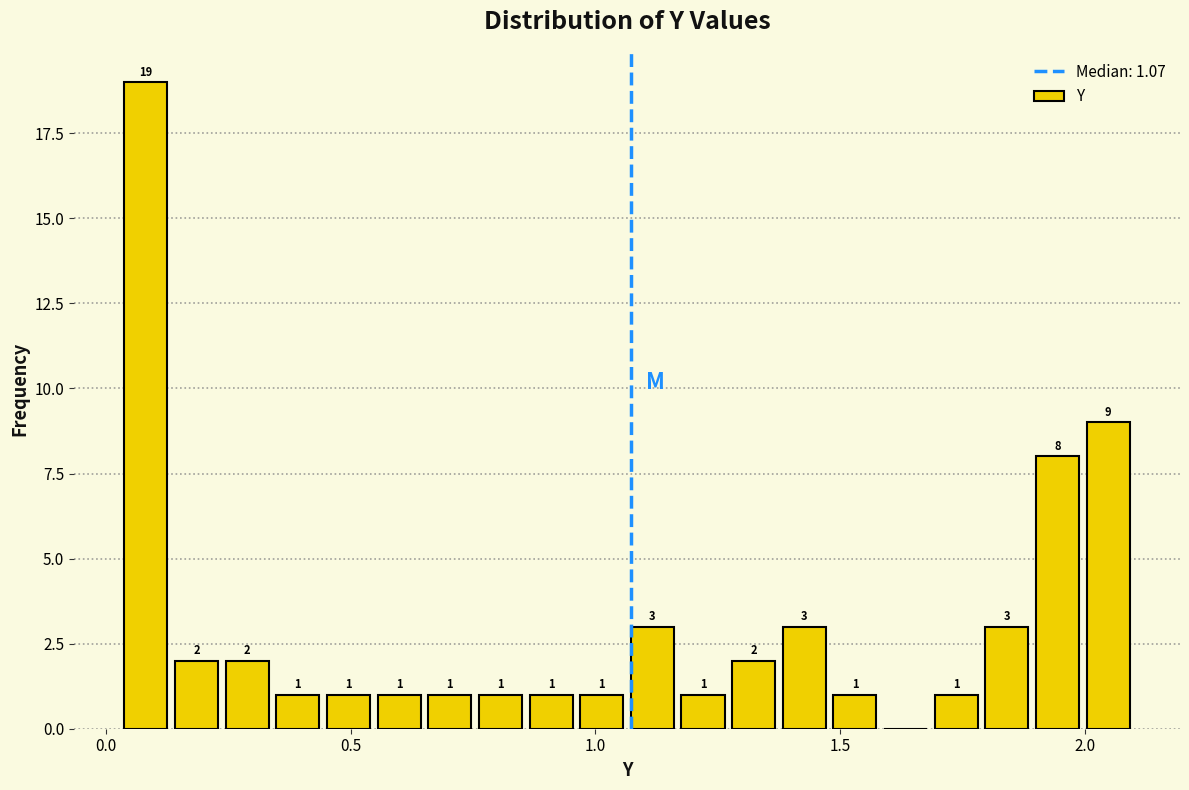

Read against the x-axis, roughly where is the centre of the tallest bar?

0.10